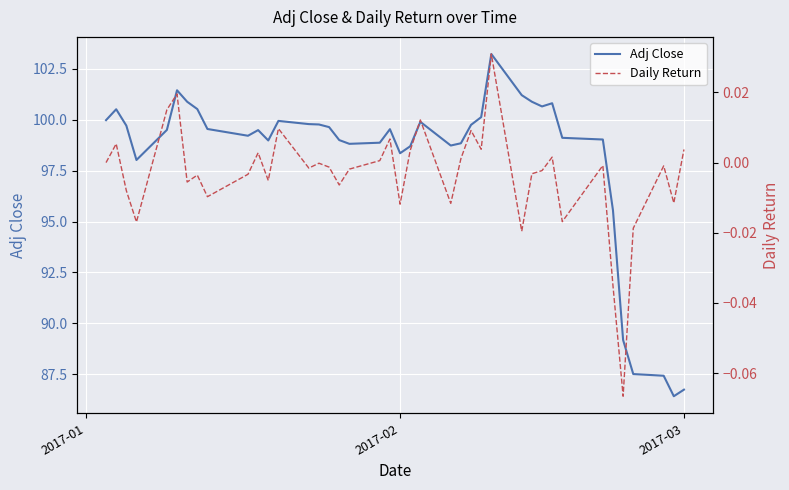

How many values in the Daily Return series exceed 0?

15